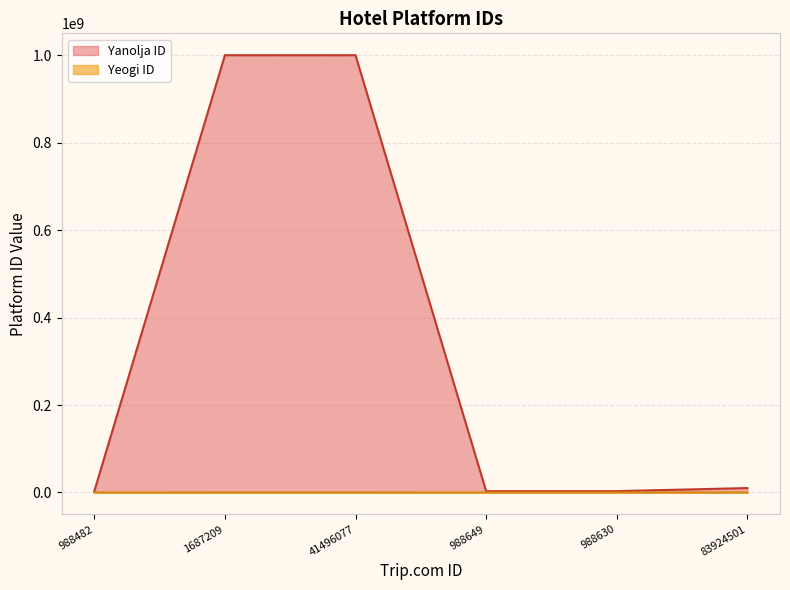

True or false: Yeogi ID and Yanolja ID intersect in this chart.

False